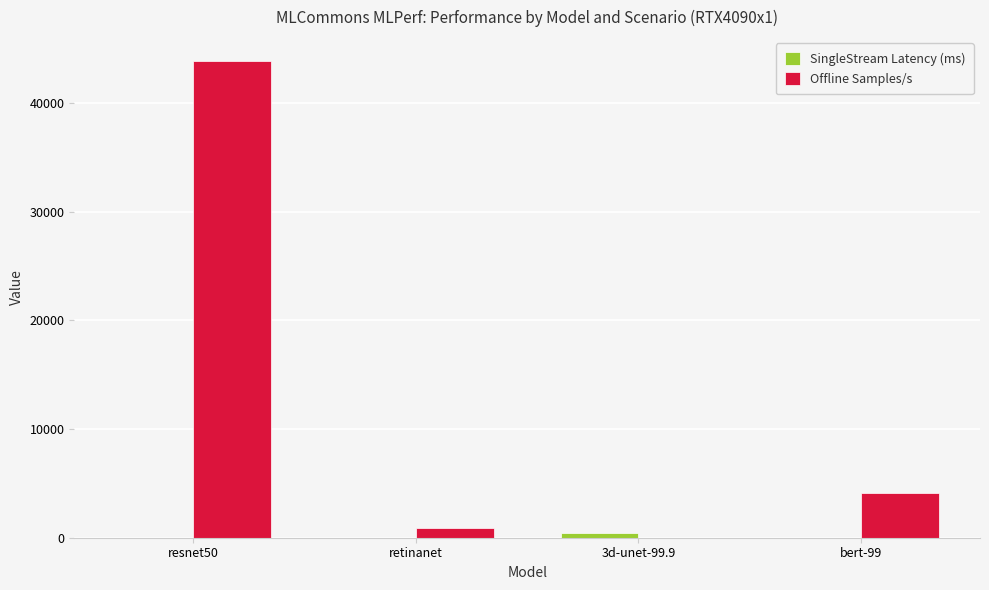

The value of Offline Samples/s at resnet50 is 26481.3. True or false?

False